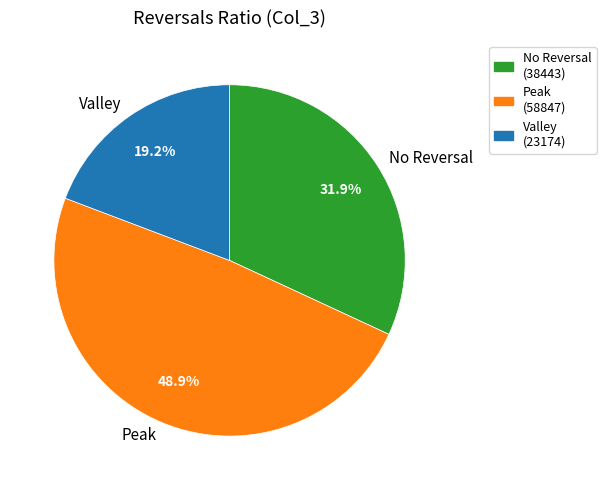

Do No Reversal and Peak together represent more than half of the pie?

Yes